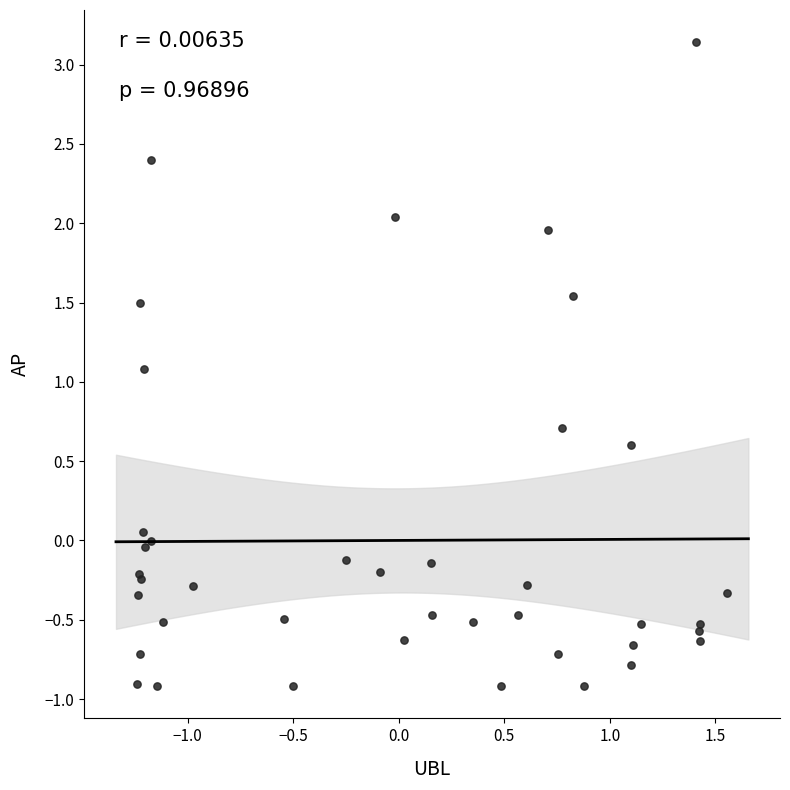

What Y value in the scatter plot is closest to 1?

1.1